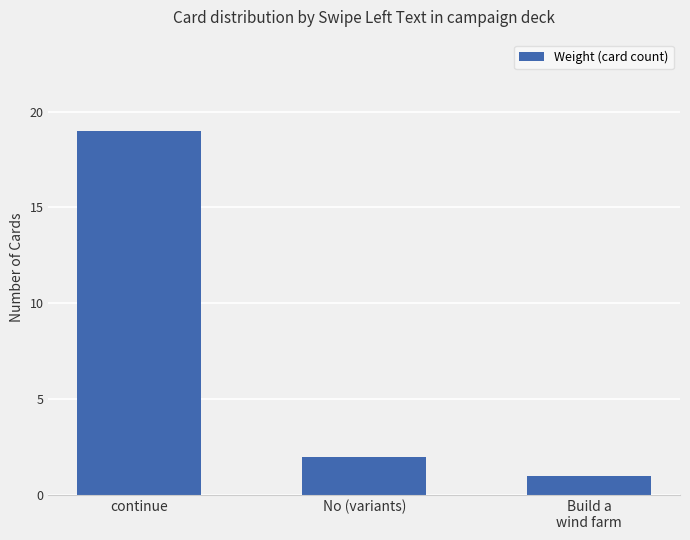

Reading left to right, transcribe all the data shown in this chart.

19	2	1